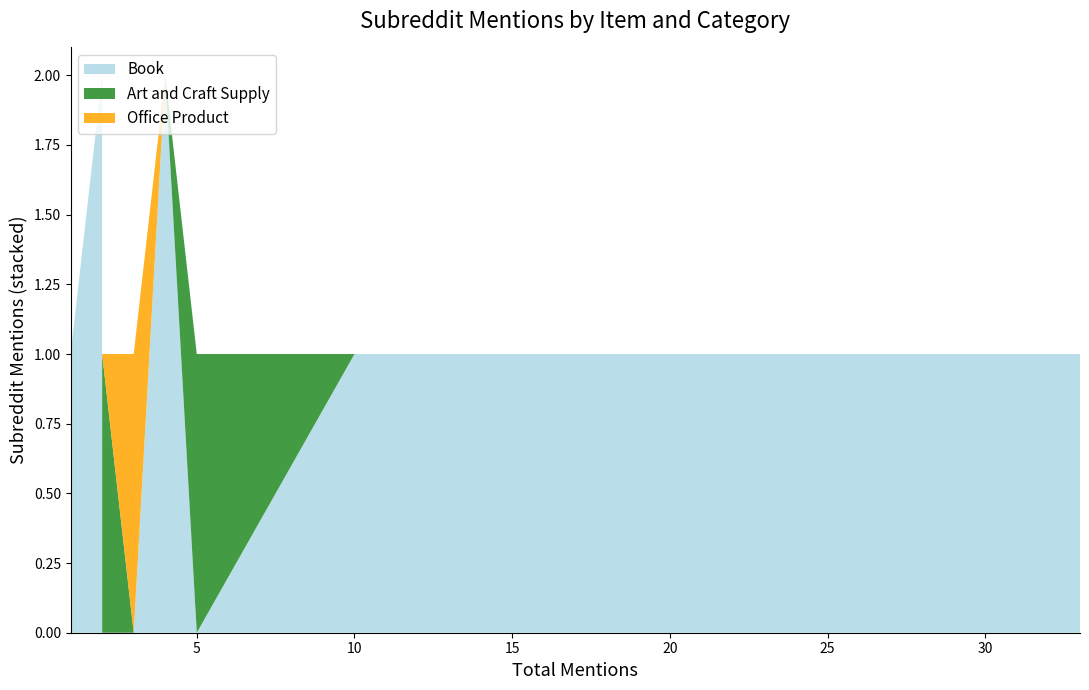

Reading right to left, what are all the values shown in this chart?

Book: Scripts: Elegant Lettering=1	uxcell Erasing Shield=0	Designing Type=1	Prismacolor Brush Marker=0	Niji Wood Cutting=0	Staedtler Mechanical Pencil=0	Allary Chalk Set=0	Alvin Erasing Shield=0	Sign Painters=1	Typography Sketchbooks=1	Thinking with Type=1	Lettering & Type=1	Letters of Credit=1	Little Book of Lettering=1	Logo, Font & Lettering Bible=2	In Progress: Lettering Art=2
Art and Craft Supply: Scripts: Elegant Lettering=0	uxcell Erasing Shield=0	Designing Type=0	Prismacolor Brush Marker=0	Niji Wood Cutting=1	Staedtler Mechanical Pencil=0	Allary Chalk Set=1	Alvin Erasing Shield=1	Sign Painters=0	Typography Sketchbooks=0	Thinking with Type=0	Lettering & Type=0	Letters of Credit=0	Little Book of Lettering=0	Logo, Font & Lettering Bible=0	In Progress: Lettering Art=0
Office Product: Scripts: Elegant Lettering=0	uxcell Erasing Shield=1	Designing Type=0	Prismacolor Brush Marker=1	Niji Wood Cutting=0	Staedtler Mechanical Pencil=1	Allary Chalk Set=0	Alvin Erasing Shield=0	Sign Painters=0	Typography Sketchbooks=0	Thinking with Type=0	Lettering & Type=0	Letters of Credit=0	Little Book of Lettering=0	Logo, Font & Lettering Bible=0	In Progress: Lettering Art=0